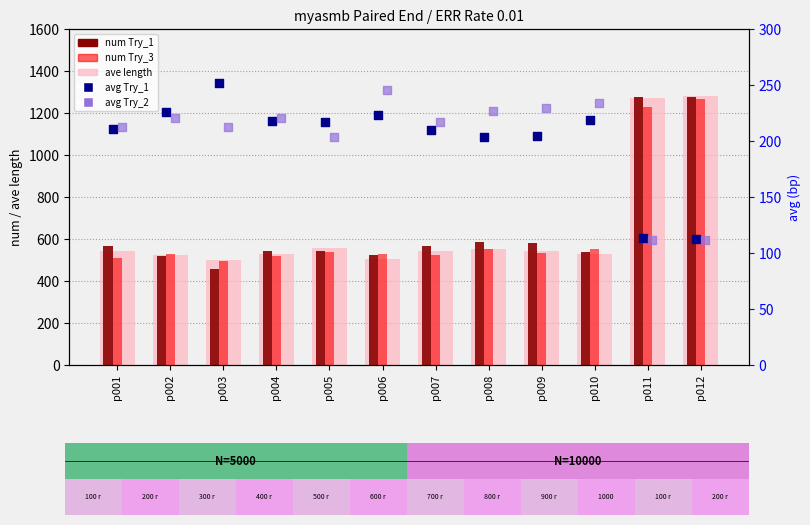

Which series reaches the minimum Y coordinate?

avg Try_2